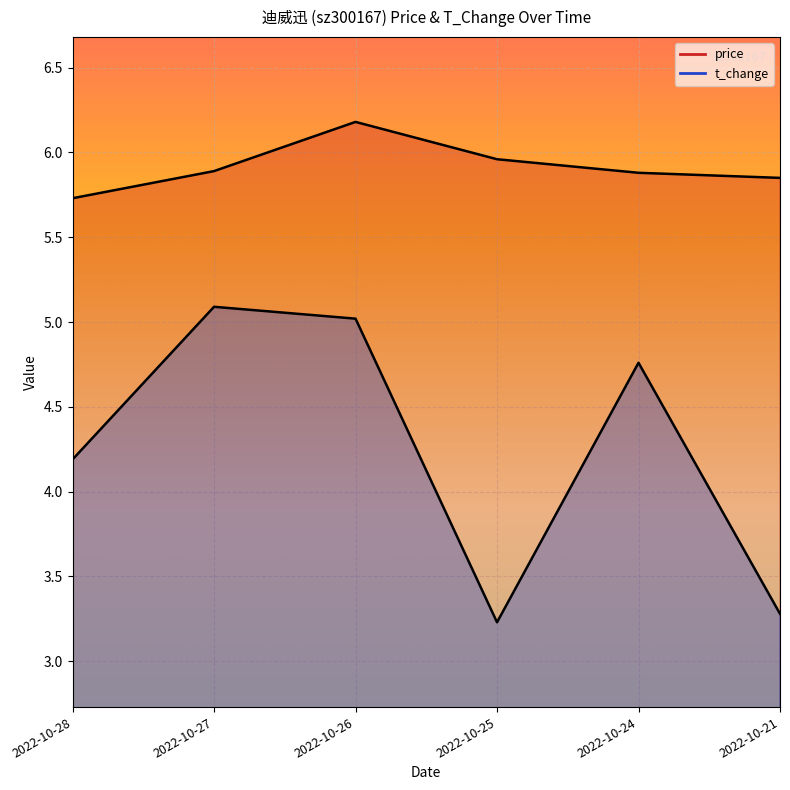

True or false: t_change and price intersect in this chart.

False